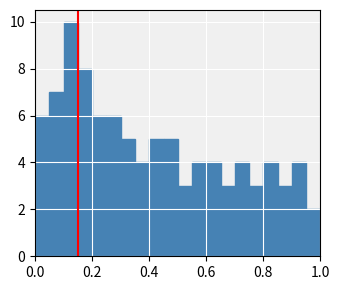

Around what value on the x-axis is the tallest bar? Give the approximate position of its centre, as read against the axis.

0.12